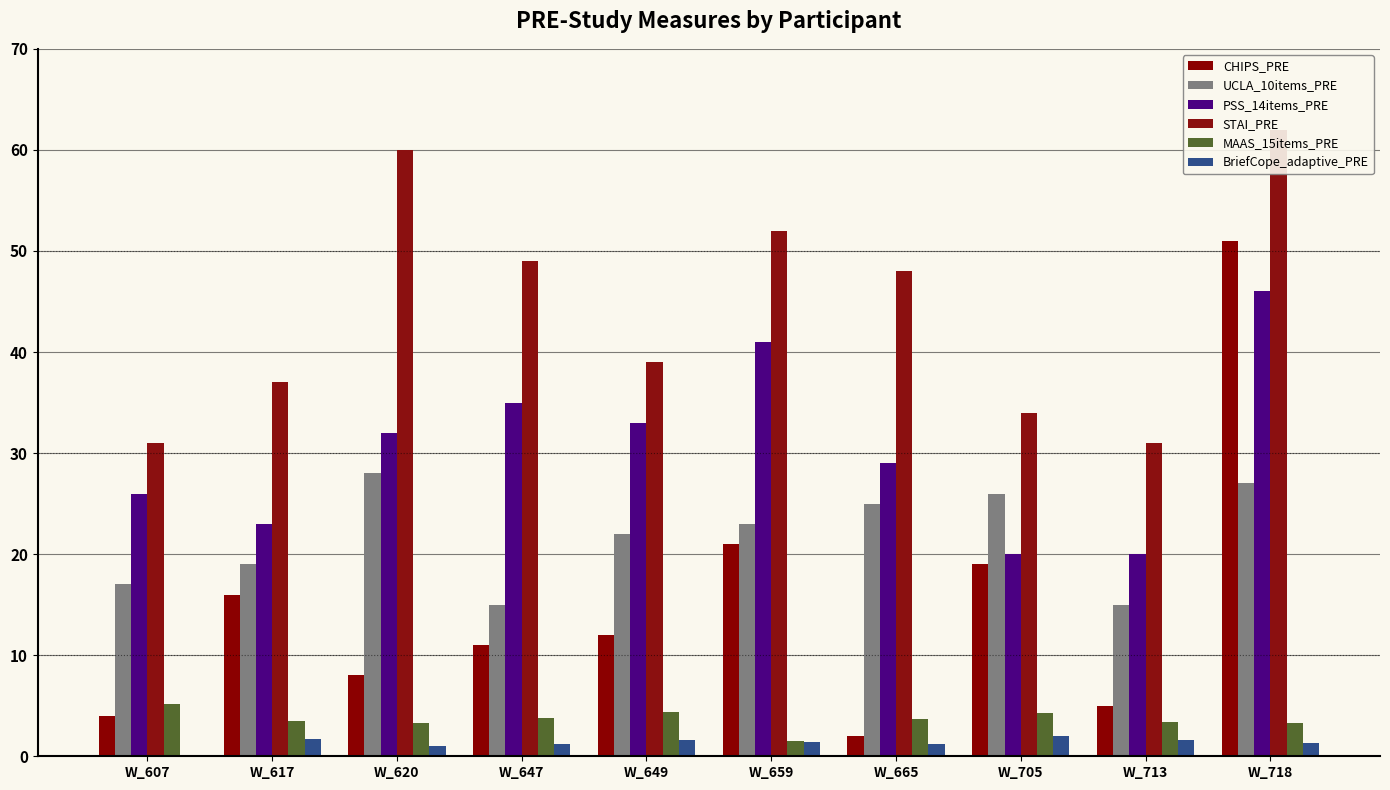

Reading left to right, list all the values displayed in this chart.

CHIPS_PRE: W_607=4.0	W_617=16.0	W_620=8.0	W_647=11.0	W_649=12.0	W_659=21.0	W_665=2.0	W_705=19.0	W_713=5.0	W_718=51.0
UCLA_10items_PRE: W_607=17.0	W_617=19.0	W_620=28.0	W_647=15.0	W_649=22.0	W_659=23.0	W_665=25.0	W_705=26.0	W_713=15.0	W_718=27.0
PSS_14items_PRE: W_607=26.0	W_617=23.0	W_620=32.0	W_647=35.0	W_649=33.0	W_659=41.0	W_665=29.0	W_705=20.0	W_713=20.0	W_718=46.0
STAI_PRE: W_607=31.0	W_617=37.0	W_620=60.0	W_647=49.0	W_649=39.0	W_659=52.0	W_665=48.0	W_705=34.0	W_713=31.0	W_718=62.0
MAAS_15items_PRE: W_607=5.2	W_617=3.5	W_620=3.3	W_647=3.8	W_649=4.3	W_659=1.5	W_665=3.7	W_705=4.3	W_713=3.4	W_718=3.3
BriefCope_adaptive_PRE: W_607=0.1	W_617=1.8	W_620=1.1	W_647=1.2	W_649=1.6	W_659=1.4	W_665=1.2	W_705=2.0	W_713=1.6	W_718=1.3